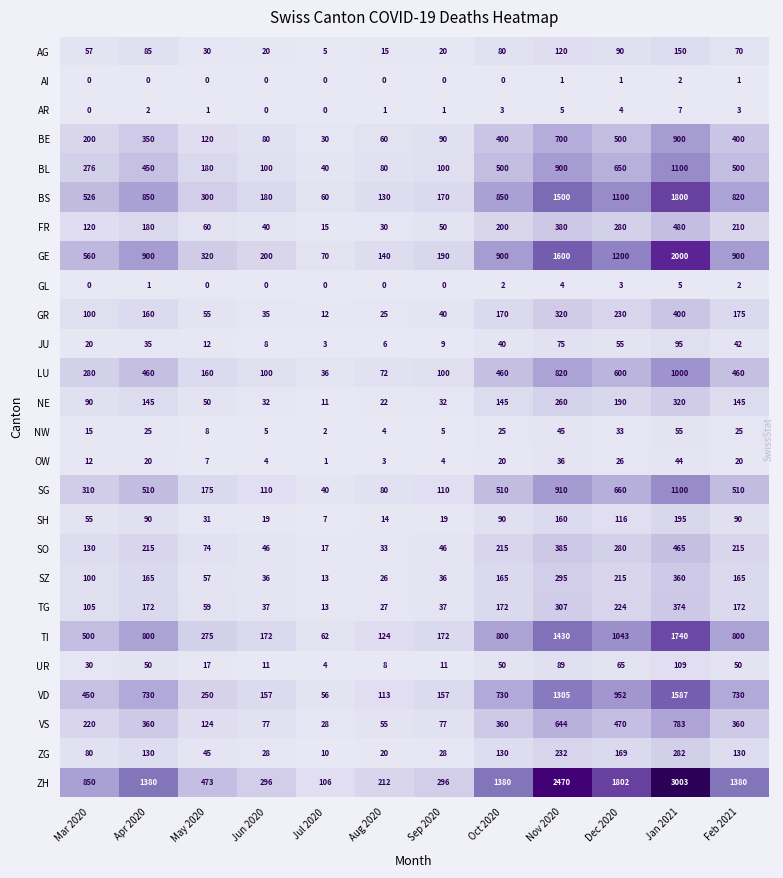

What is the spread (max minus min) of values at Oct 2020?

1380